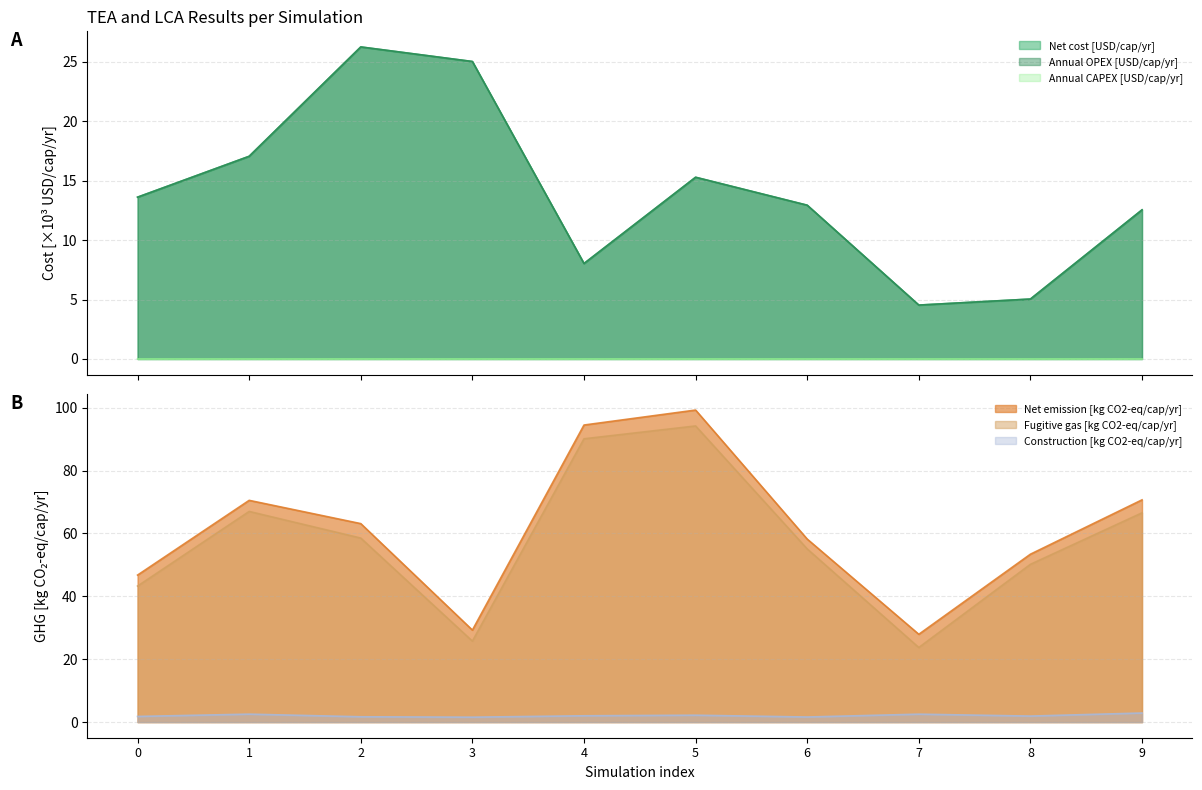

What are all the series names shown in the legend?

Net cost [USD/cap/yr], Annual CAPEX [USD/cap/yr], Annual OPEX [USD/cap/yr], Net emission [kg CO2-eq/cap/yr], Construction [kg CO2-eq/cap/yr], Fugitive gas [kg CO2-eq/cap/yr]